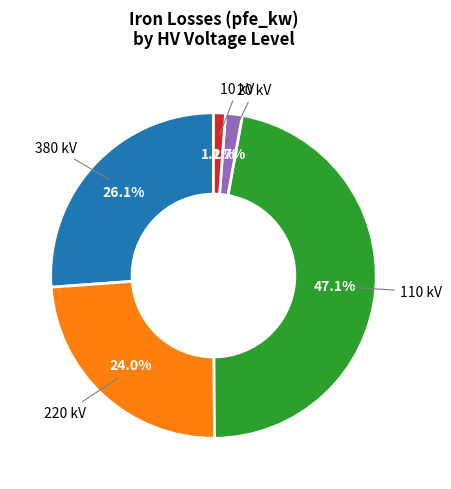

To the nearest percent, what is the average slice percentage?

20%